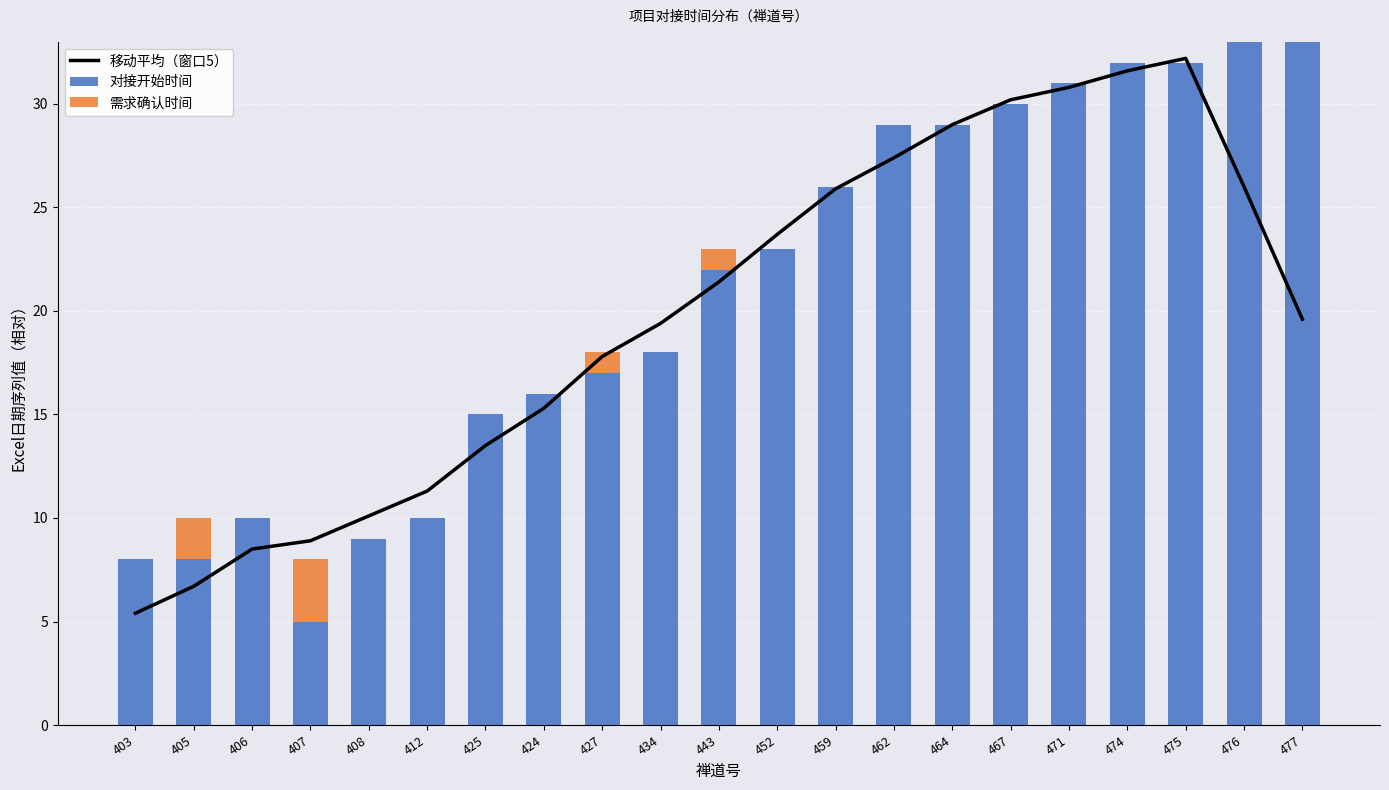

Rank the categories by 移动平均（窗口5） value from highest to lowest.

475, 474, 471, 467, 464, 462, 476, 459, 452, 443, 477, 434, 427, 424, 425, 412, 408, 407, 406, 405, 403